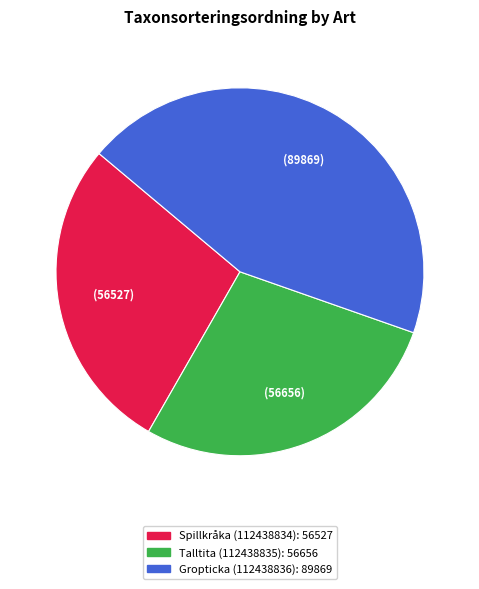

True or false: Gropticka (112438836) accounts for 55% of the total.

False